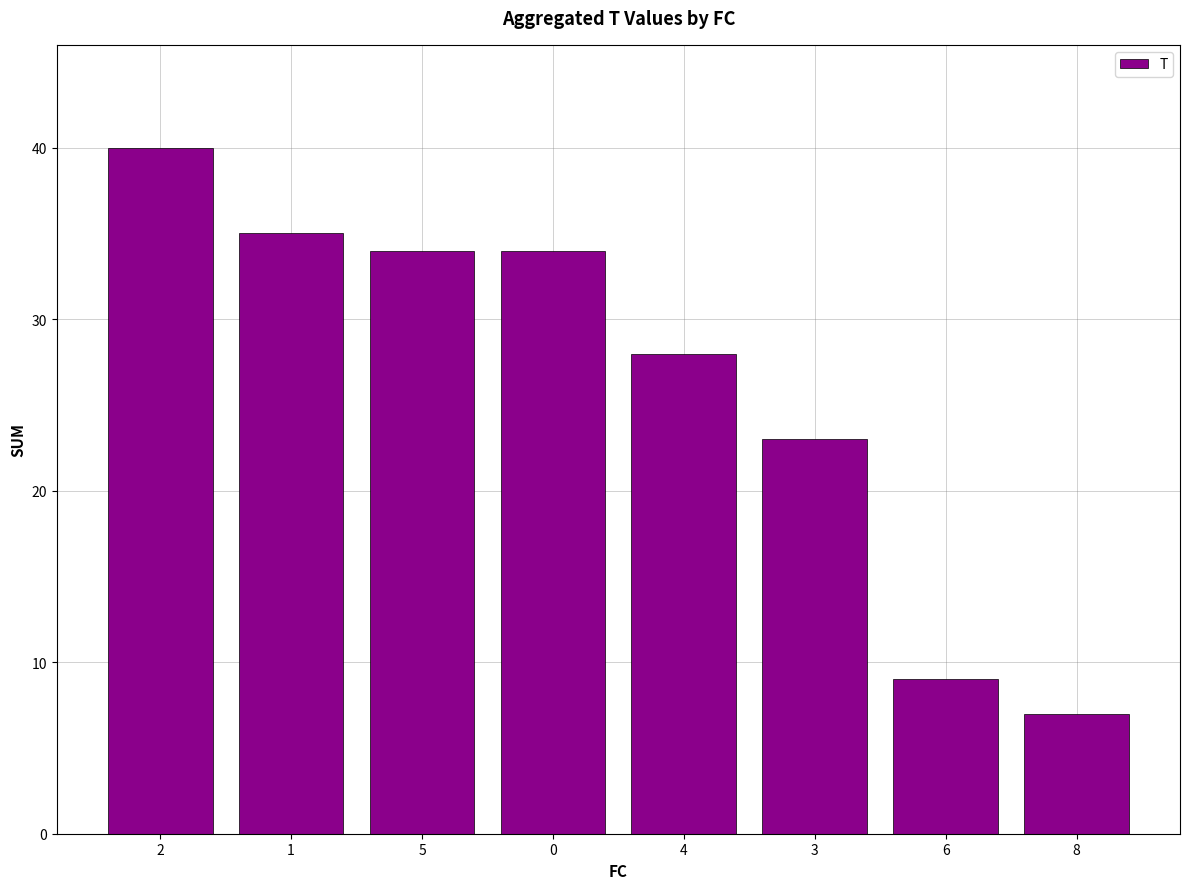

What is the smallest value displayed?

7